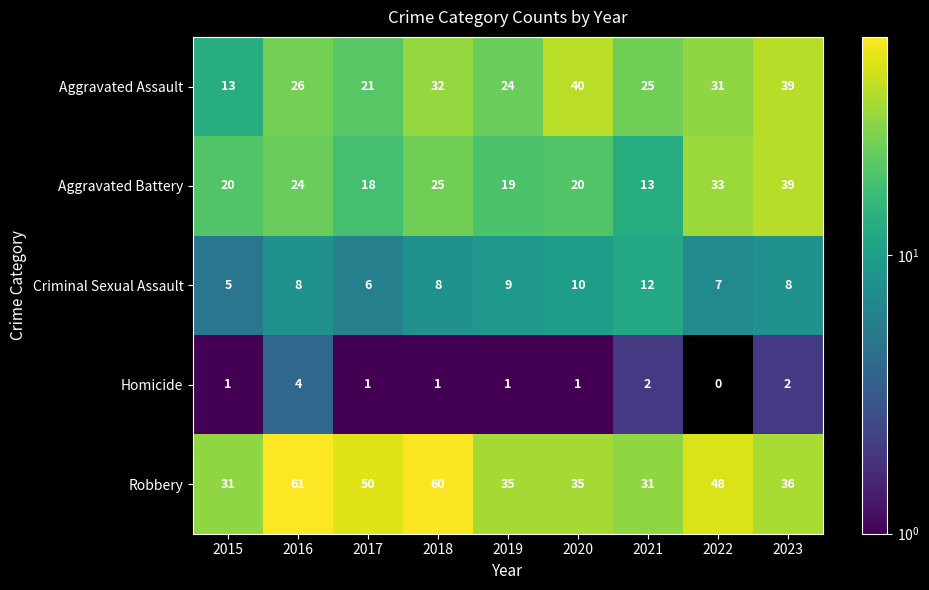

At 2016, list the series in order from largest to smallest.

Robbery, Aggravated Assault, Aggravated Battery, Criminal Sexual Assault, Homicide